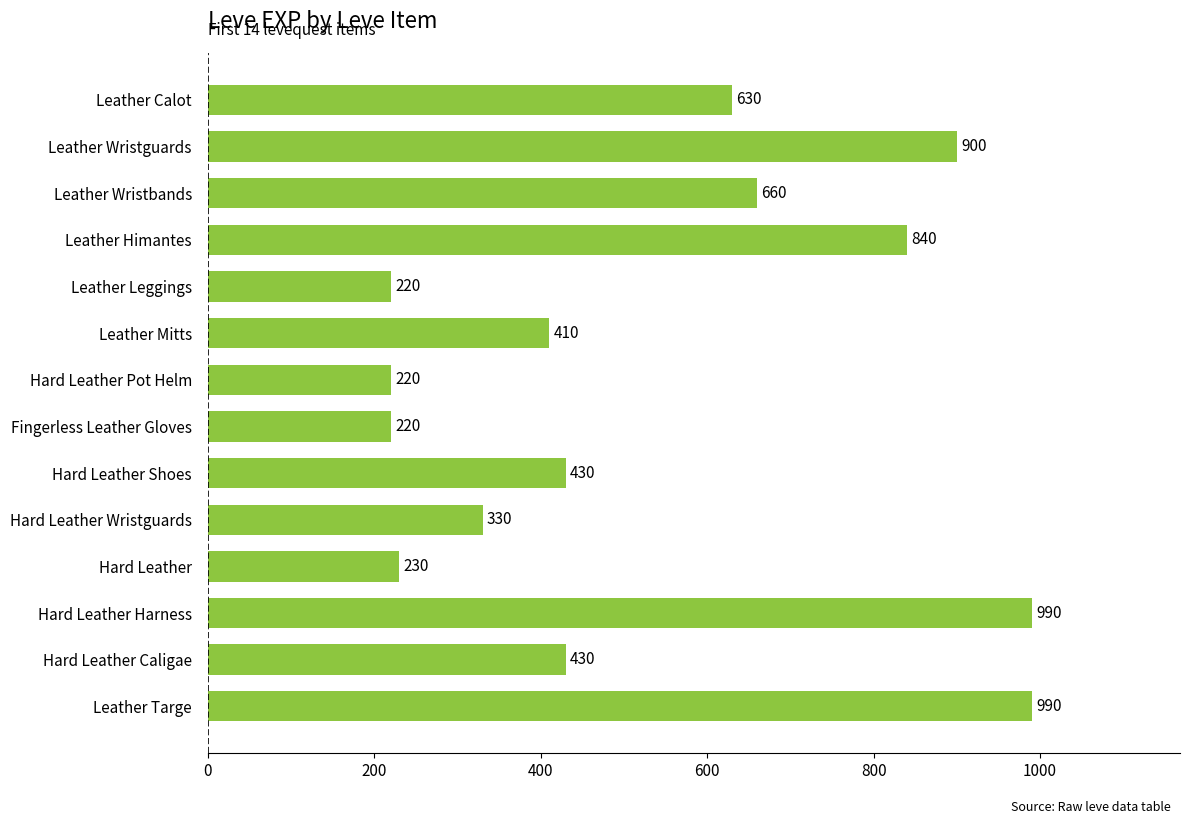

How many series are shown in this chart?

1